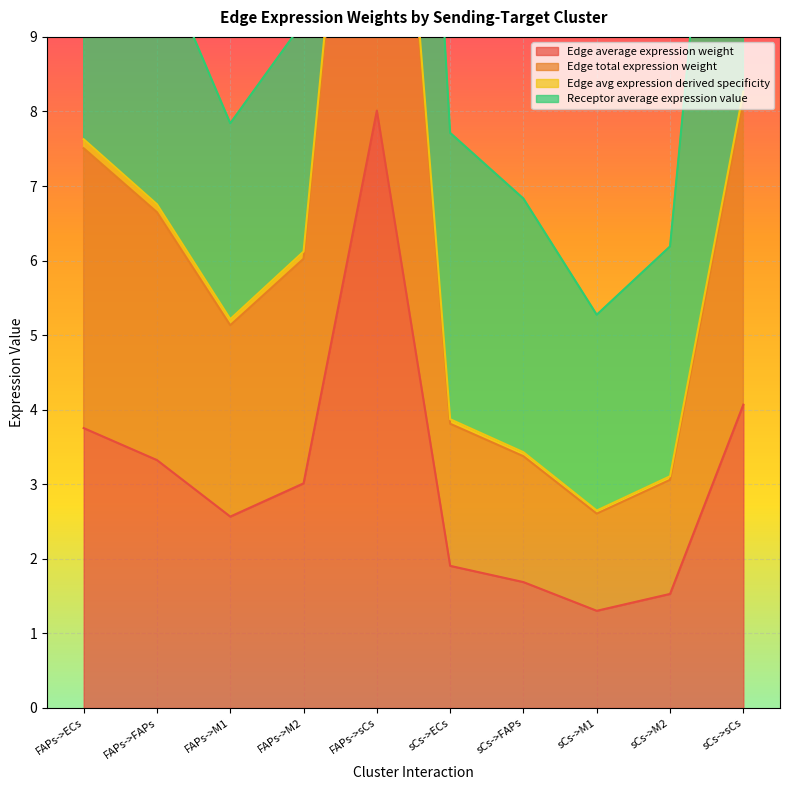

Is it true that Edge avg expression derived specificity equals 16.3 at FAPs->sCs?

True